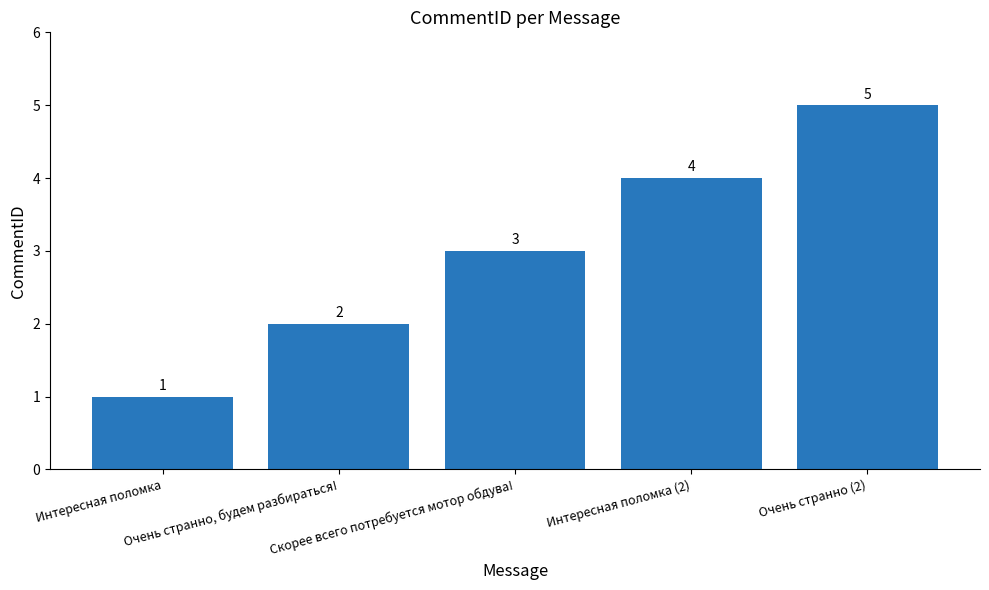

Is it true that the value at Интересная поломка is 2?

False